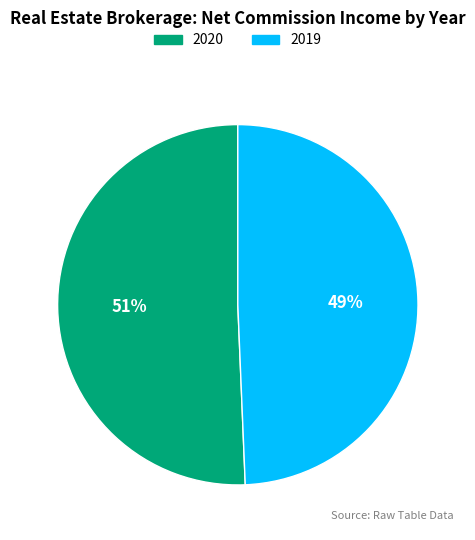

Is 2019 the majority of the pie?

No